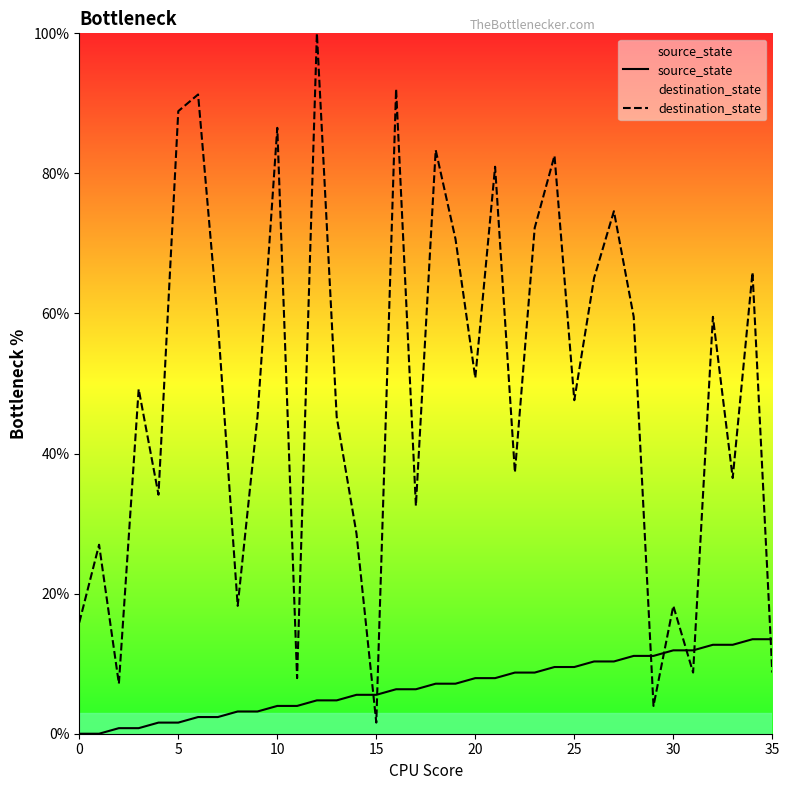

True or false: source_state has more than 2 interior local peaks.

False